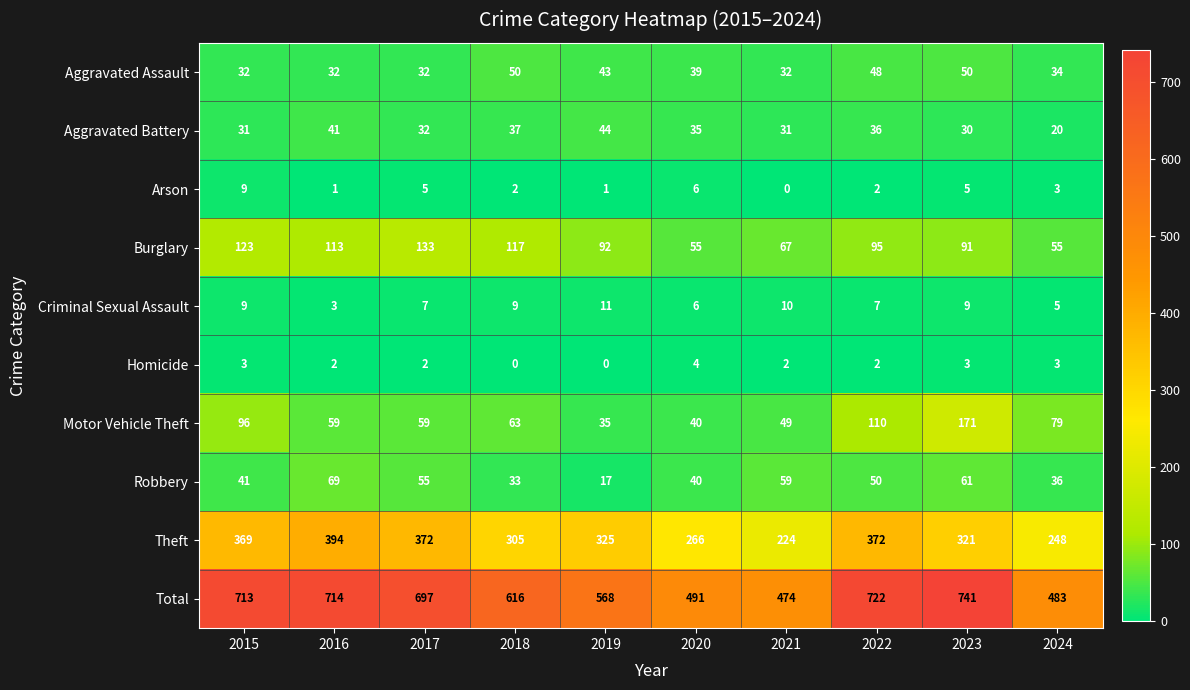

What is the difference between the highest and lowest values at 2019?

568